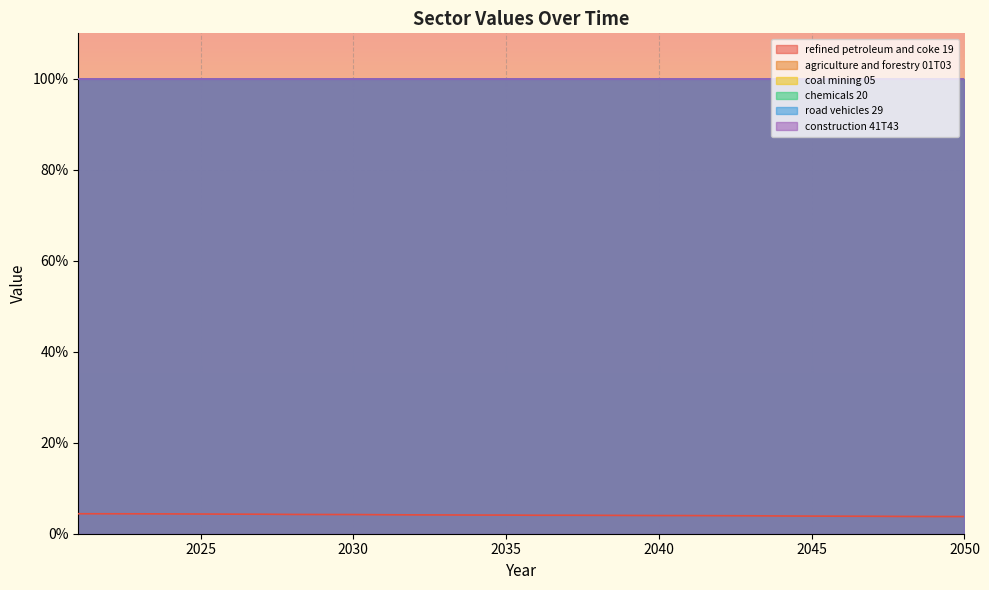

Which label corresponds to the smallest value in the chart?

2050